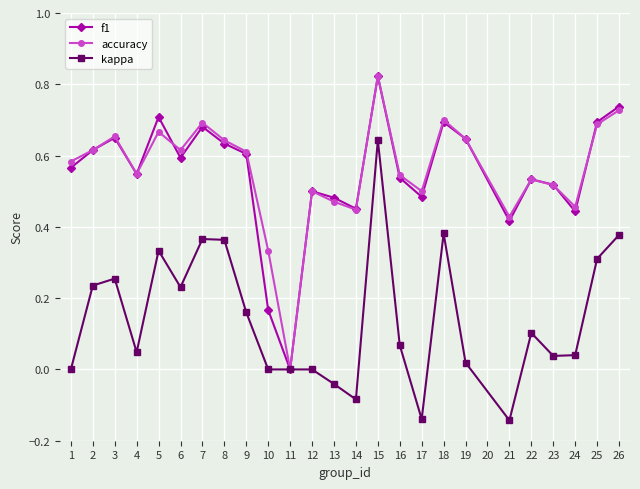

Is the value of accuracy at 3 greater than the value of kappa at 8?

Yes